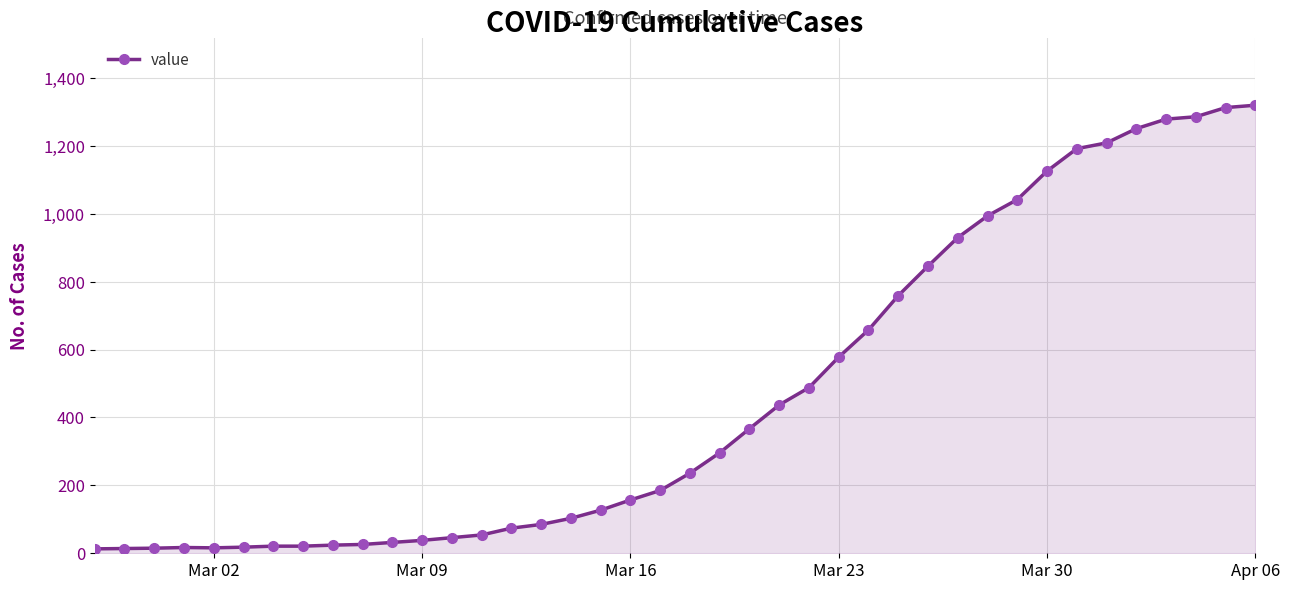

What is the maximum value shown in the chart?

1320